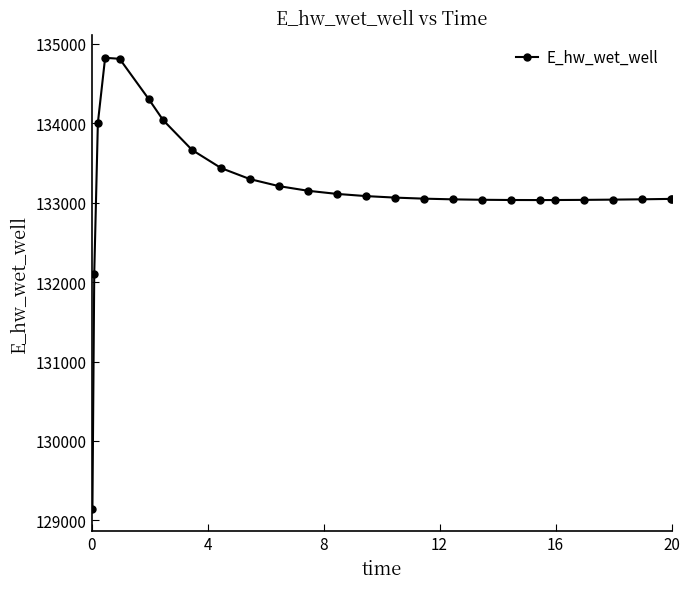

What is the difference between the maximum and minimum values?

5681.8